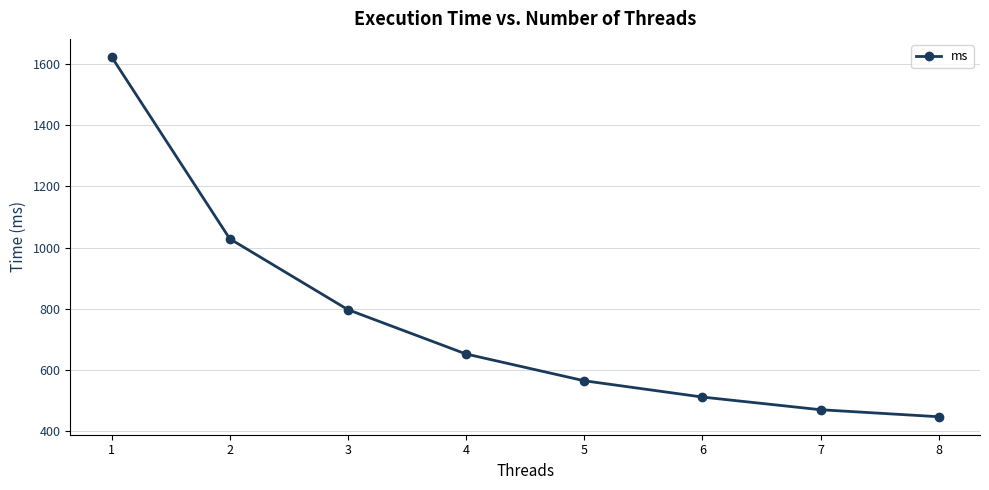

At which label is the value closest to 1035?

2